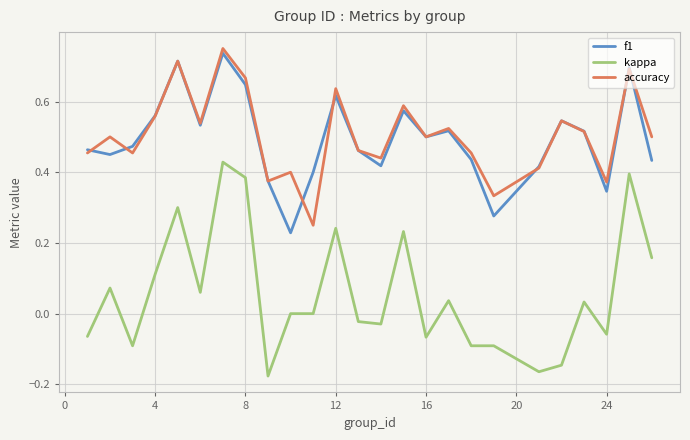

Which series has the largest total across all categories?

accuracy